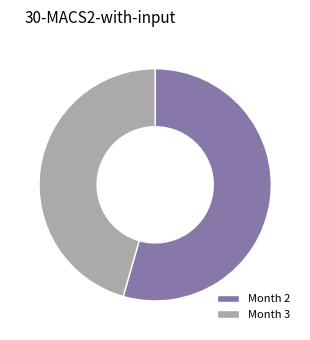

Which category has the smallest portion of the pie?

Month 3